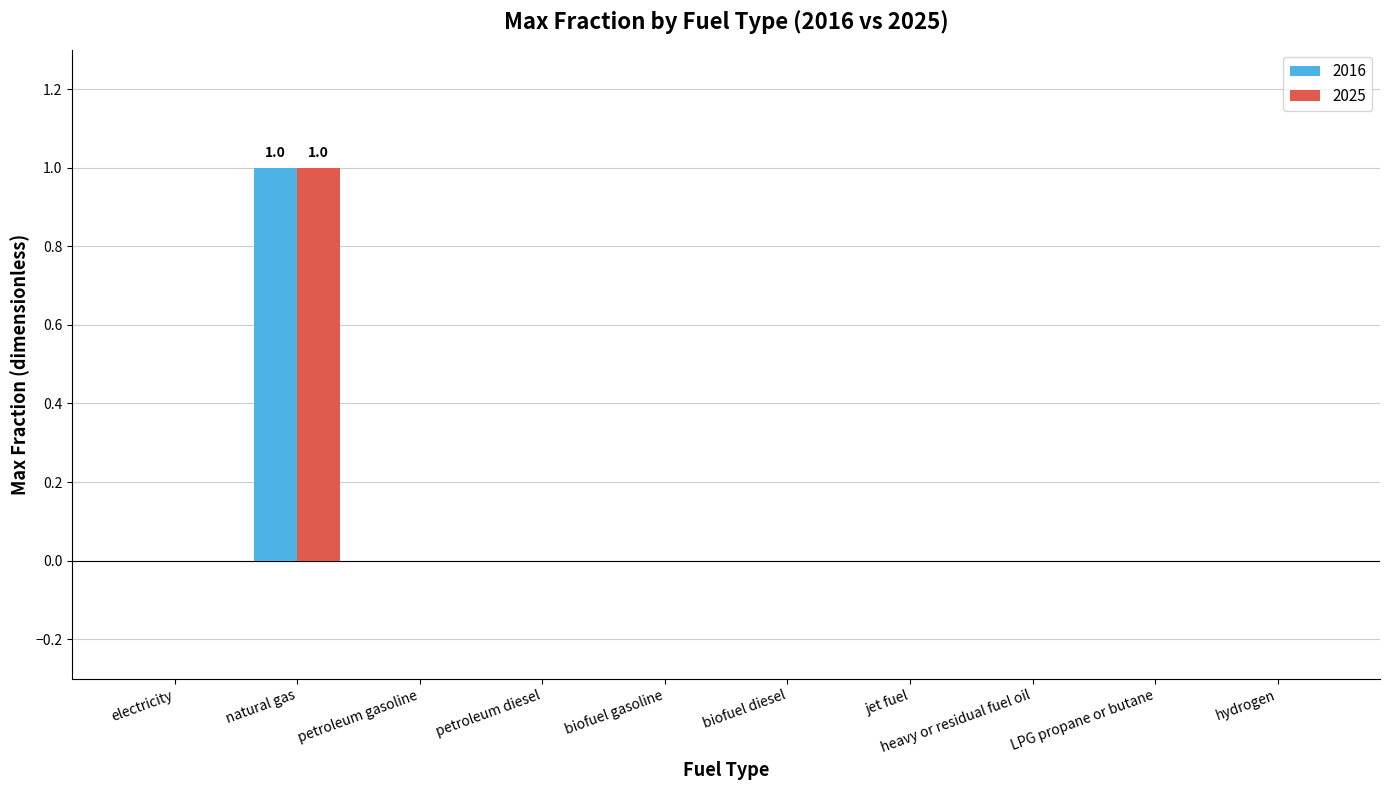

Is it true that 2025 equals 1 at hydrogen?

False